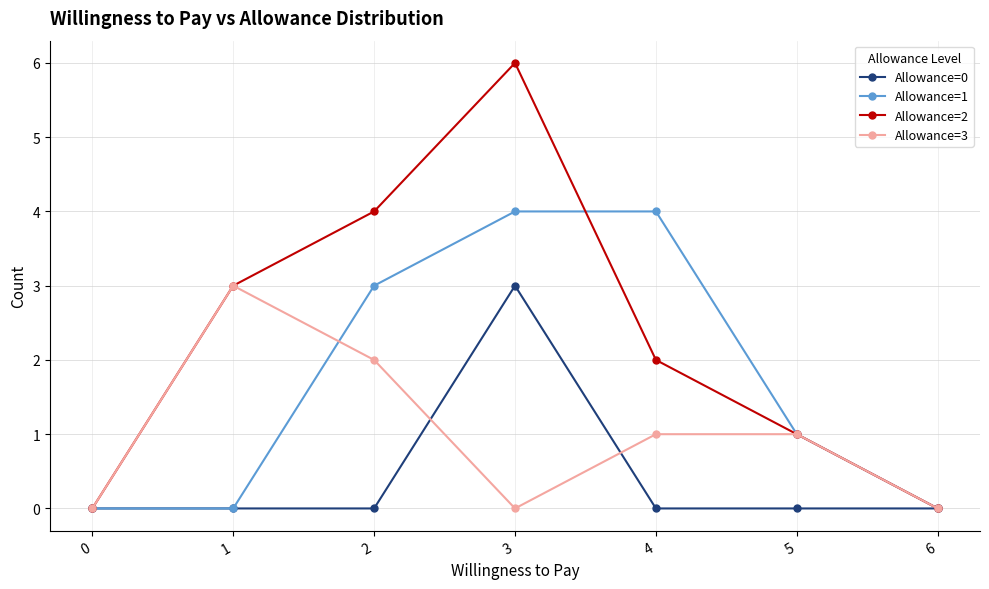

What is the difference between the highest and lowest values at 2?

4